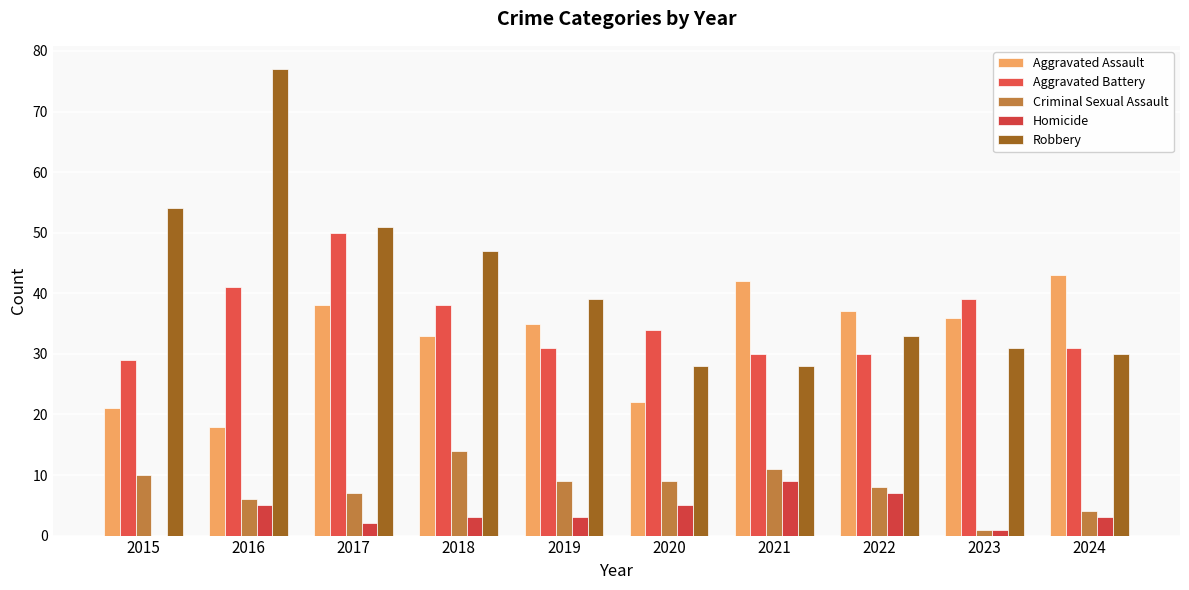

Which series changed the most between 2018 and 2020?

Robbery